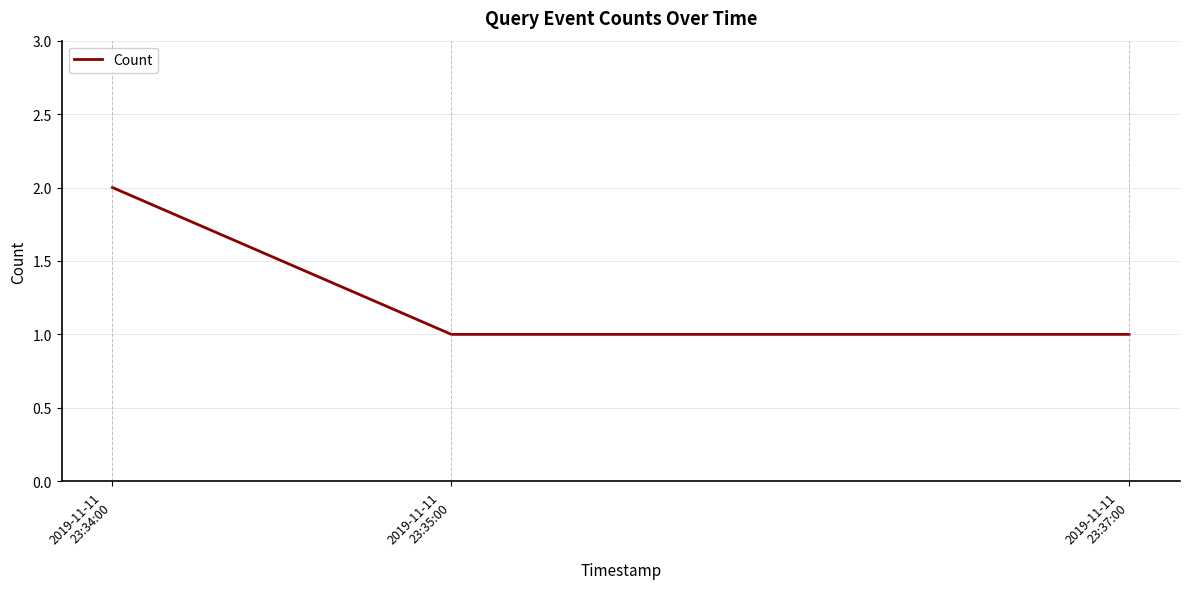

What is the sum of all values?

4